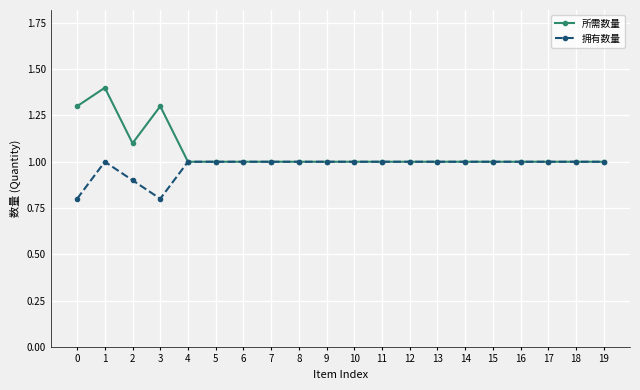

At which category does 所需数量 reach its first local peak?

1